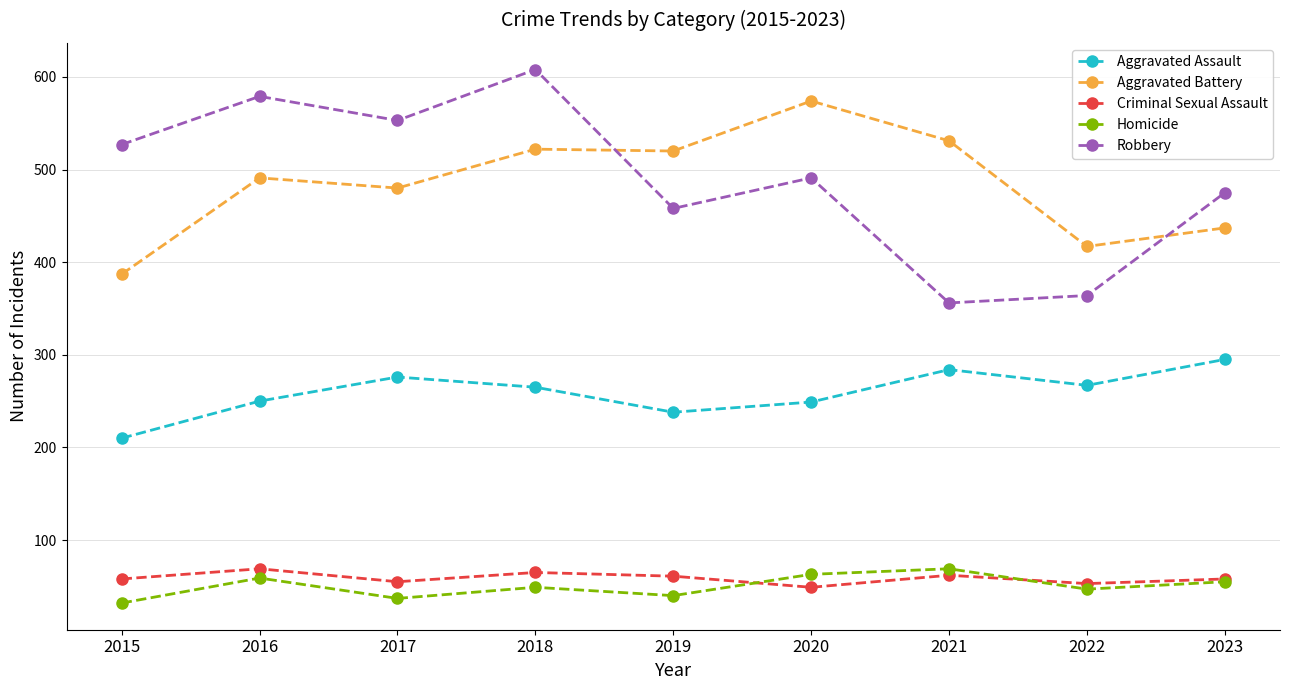

How many distinct data groups are displayed?

5